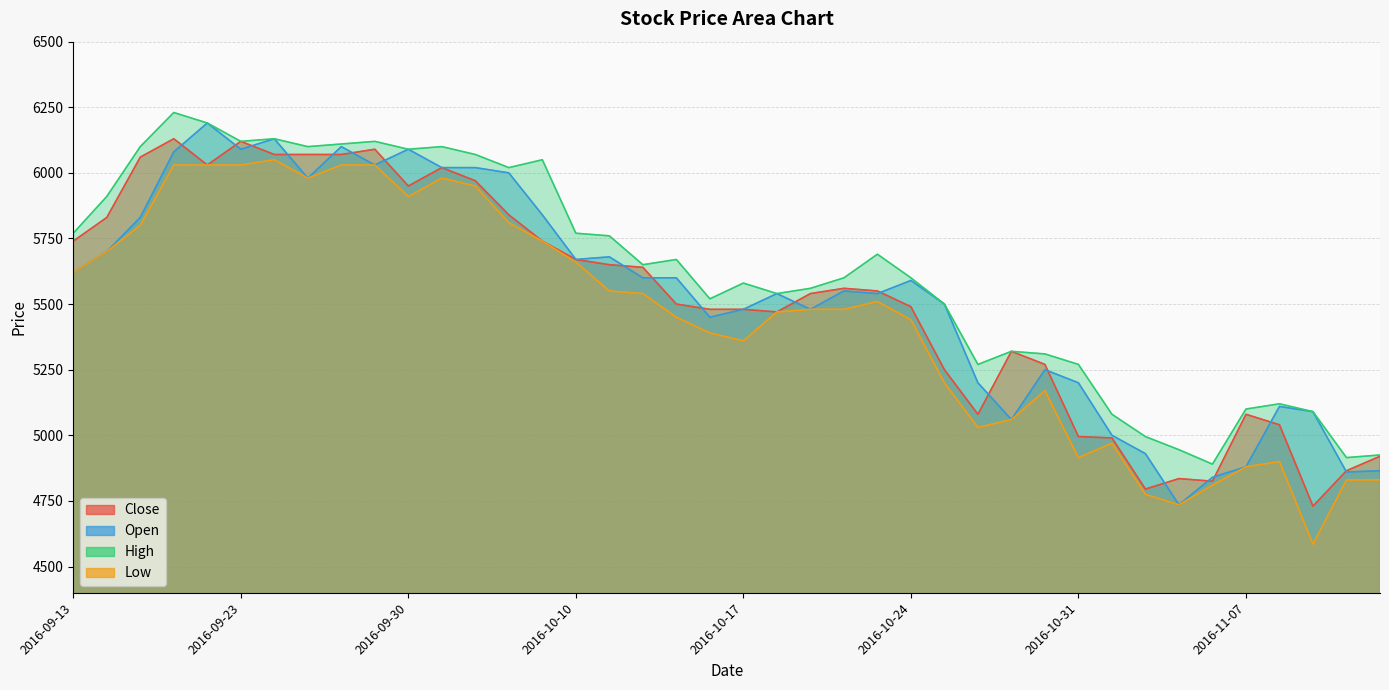

How many lines are shown in the chart?

4